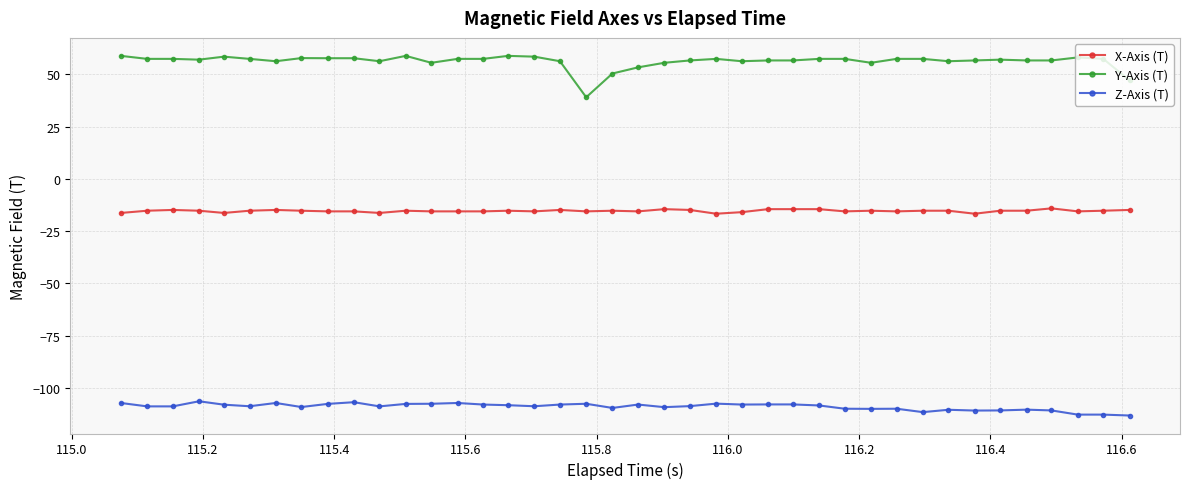

List the series in order of their overall mean, lowest first.

Z-Axis (T), X-Axis (T), Y-Axis (T)